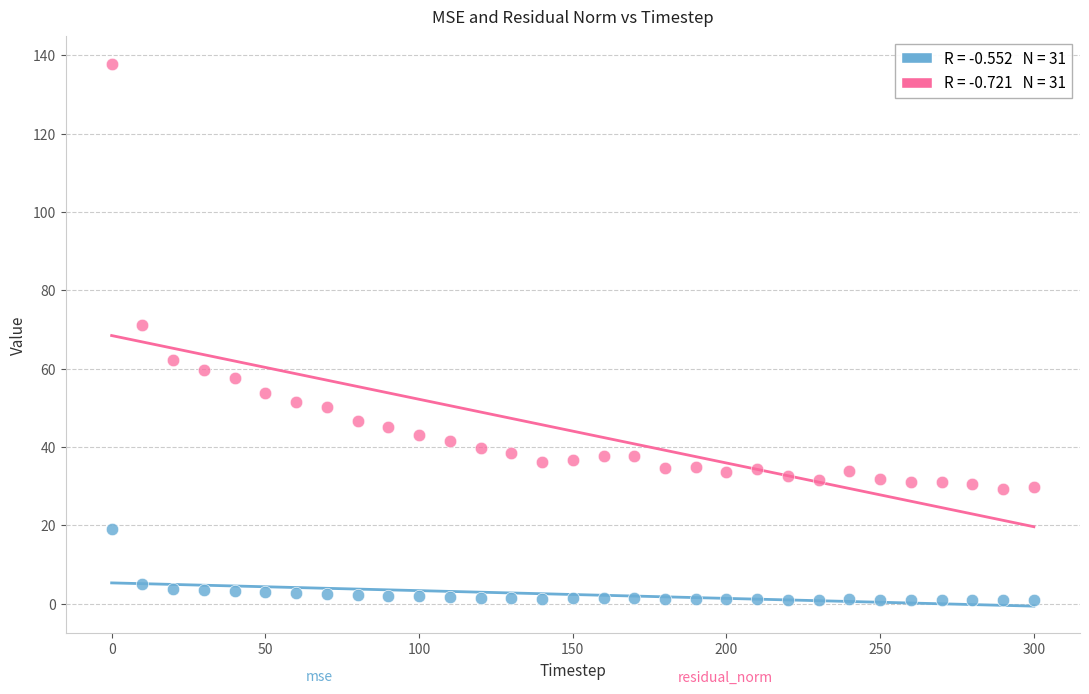

Across all series, what Y value is closest to 69?

71.3